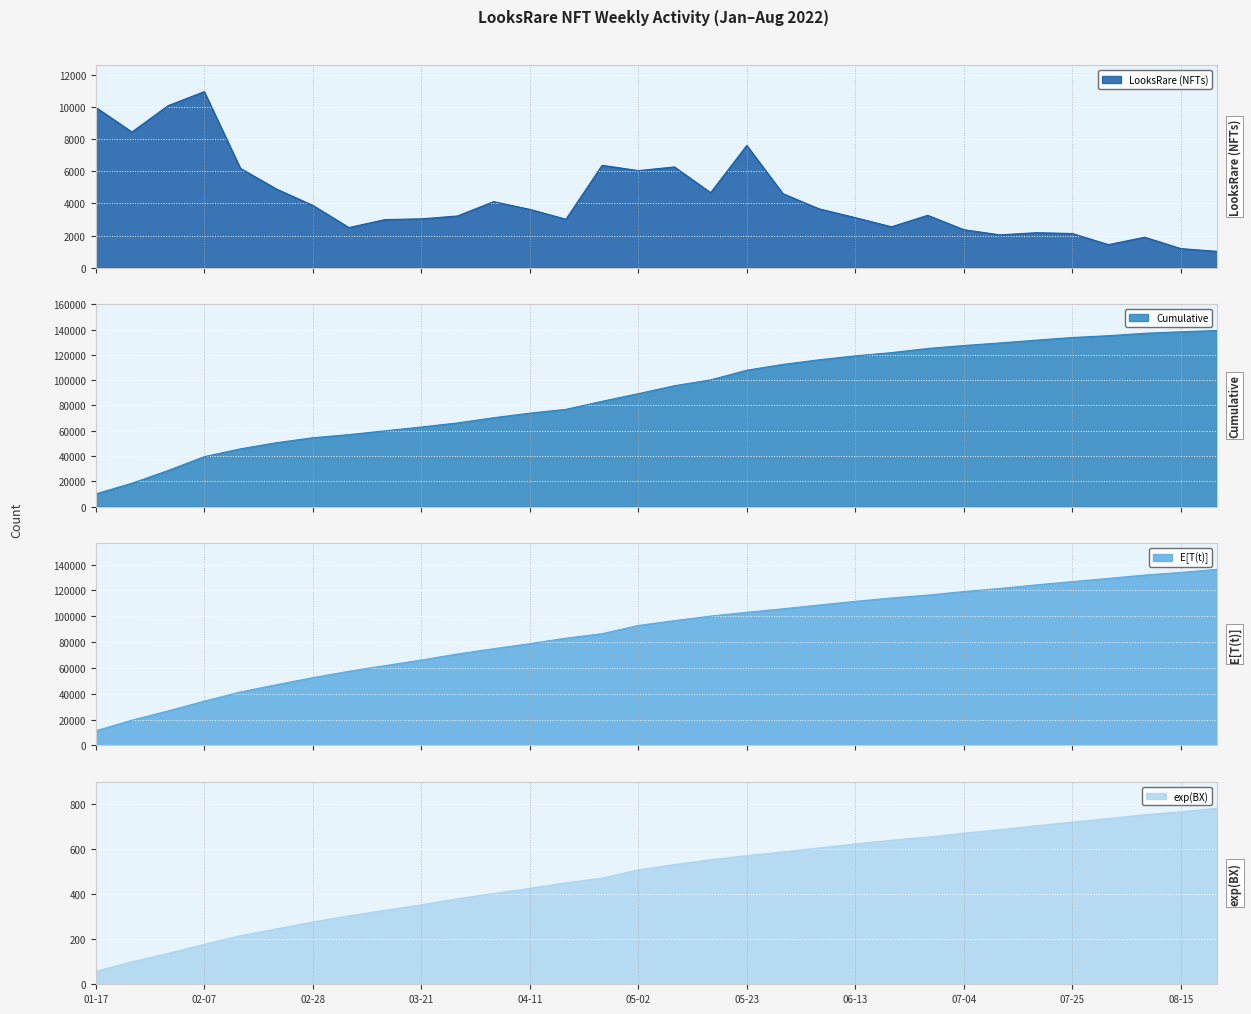

Which category has the lowest value in the exp(BX) series?

01-17